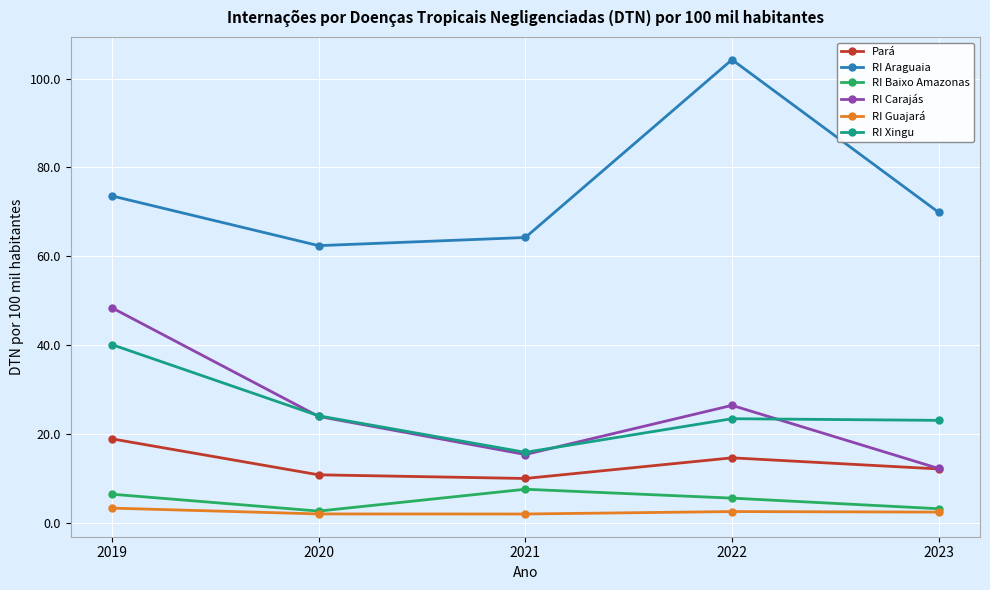

How many series are shown in this chart?

6